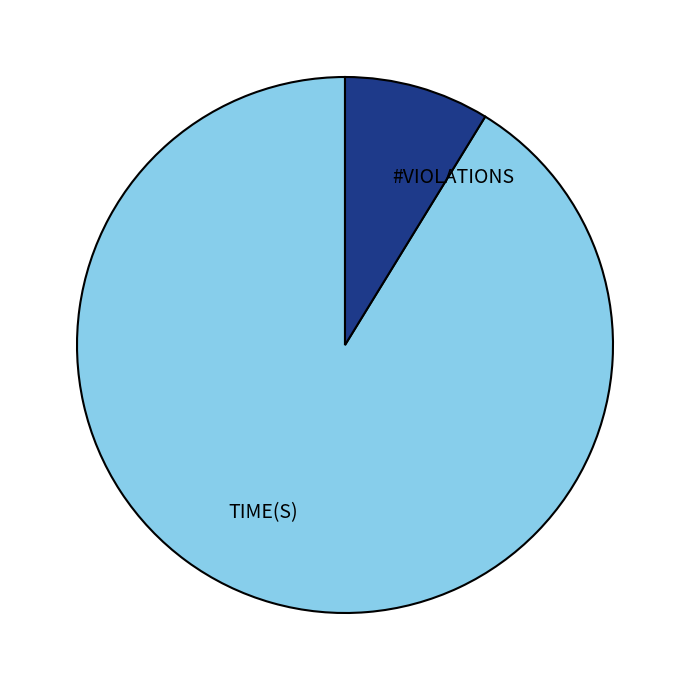

How many segments does this pie chart have?

2